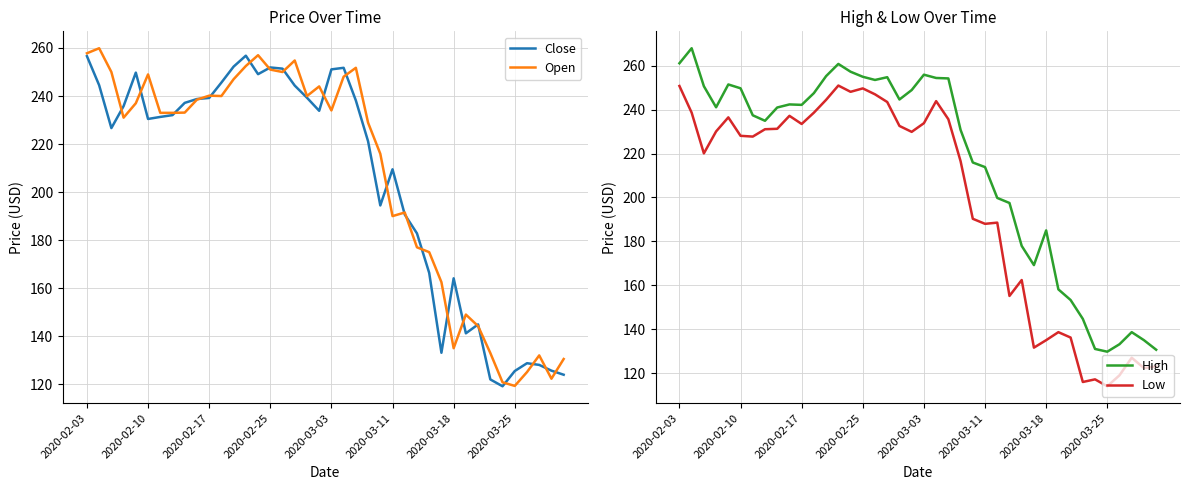

How many data points in Open are above 233?

20